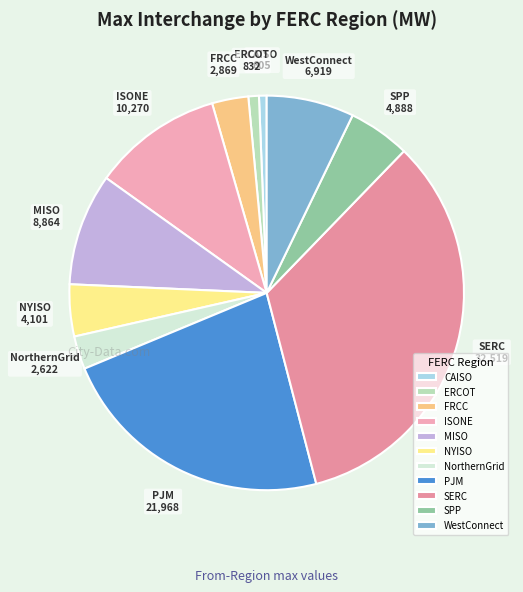

How many slices are in this pie chart?

11